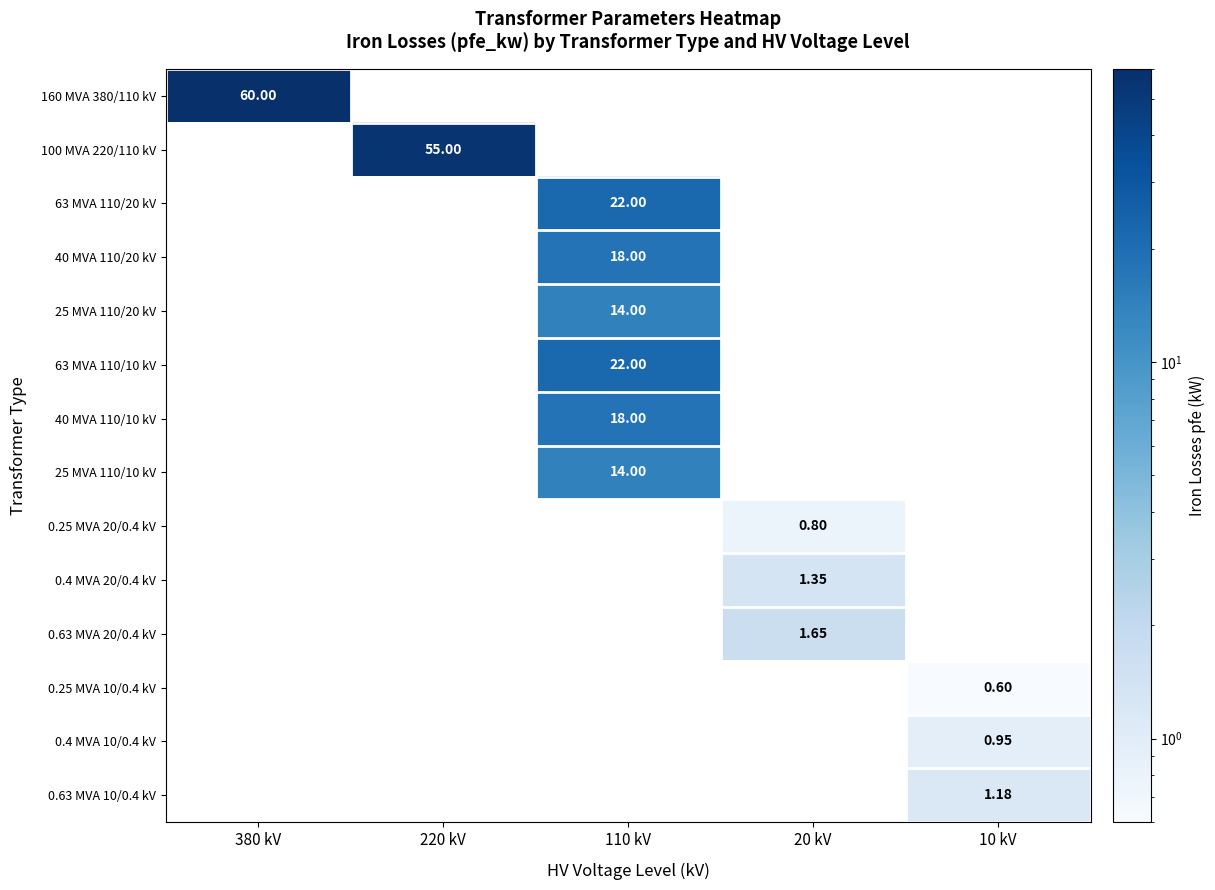

Is the value of 0.4 MVA 10/0.4 kV at 10 kV greater than the value of 0.25 MVA 20/0.4 kV at 20 kV?

Yes